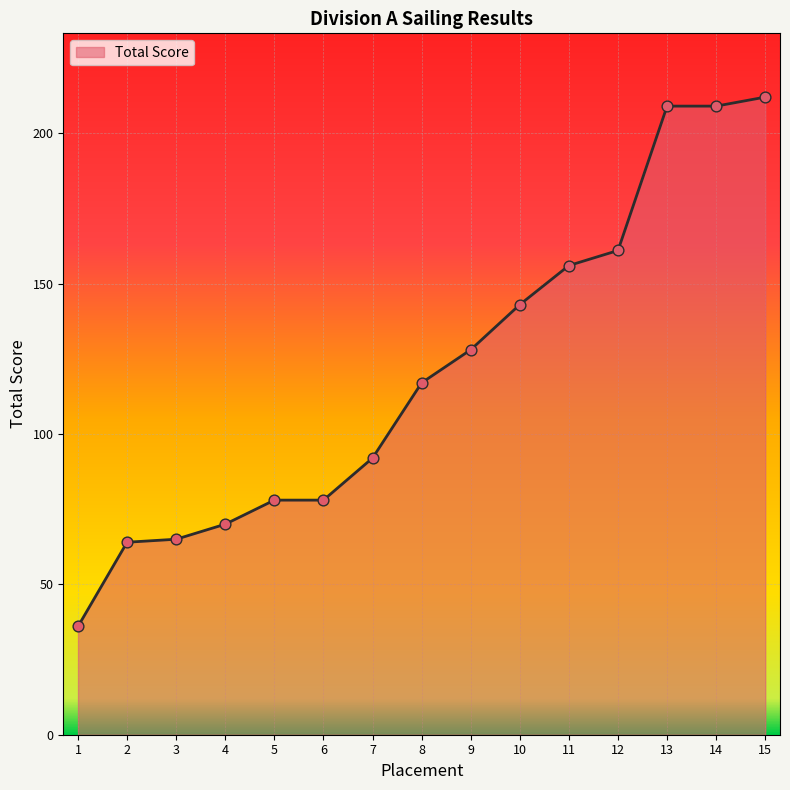

Which has a higher value, 6 or 3?

6